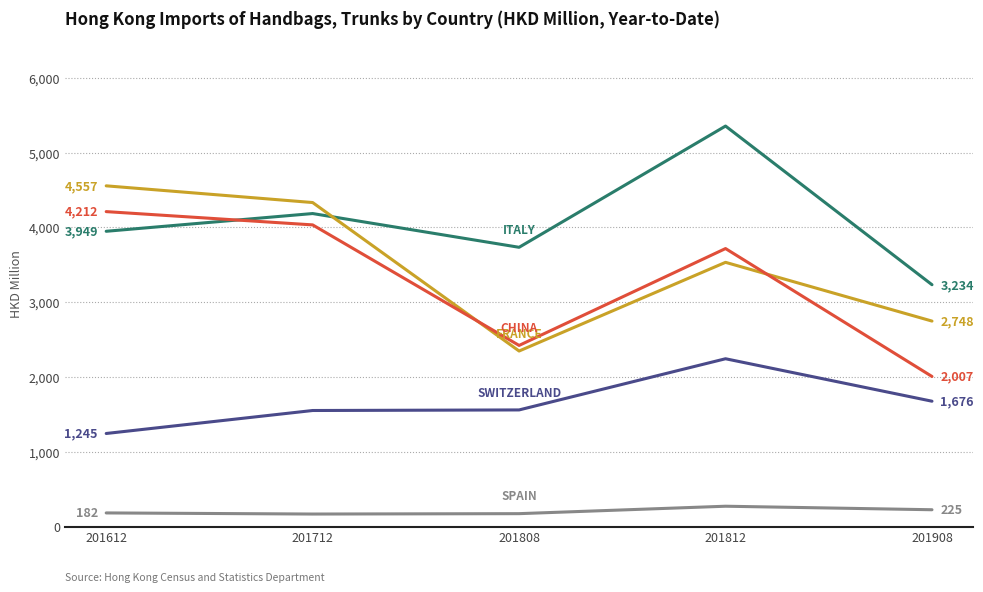

At which category is the sum across all series the highest?

201812